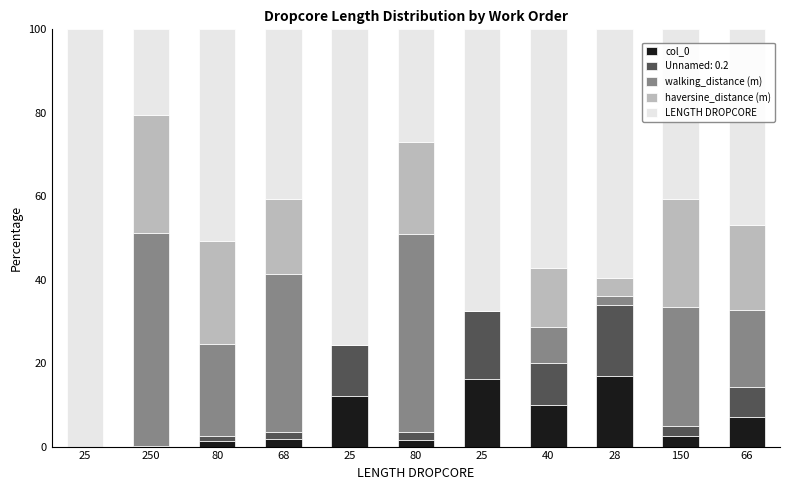

How many categories are shown in the chart?

11